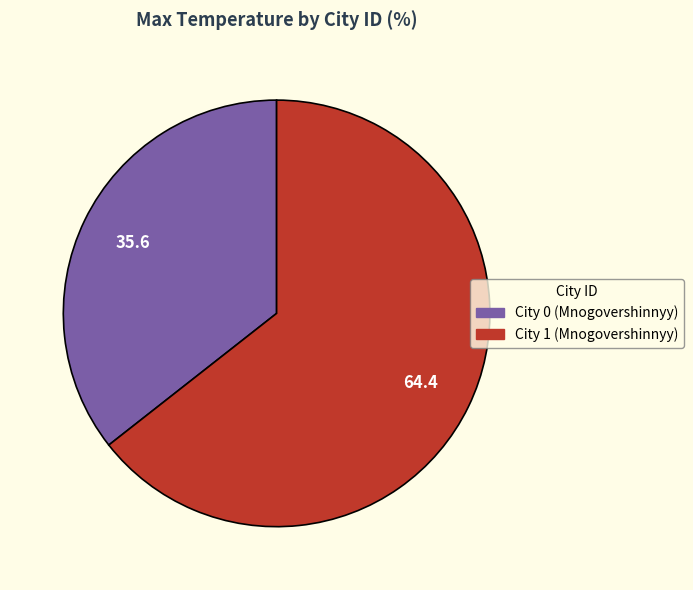

Between City 1 (Mnogovershinnyy) and City 0 (Mnogovershinnyy), which is larger?

City 1 (Mnogovershinnyy)